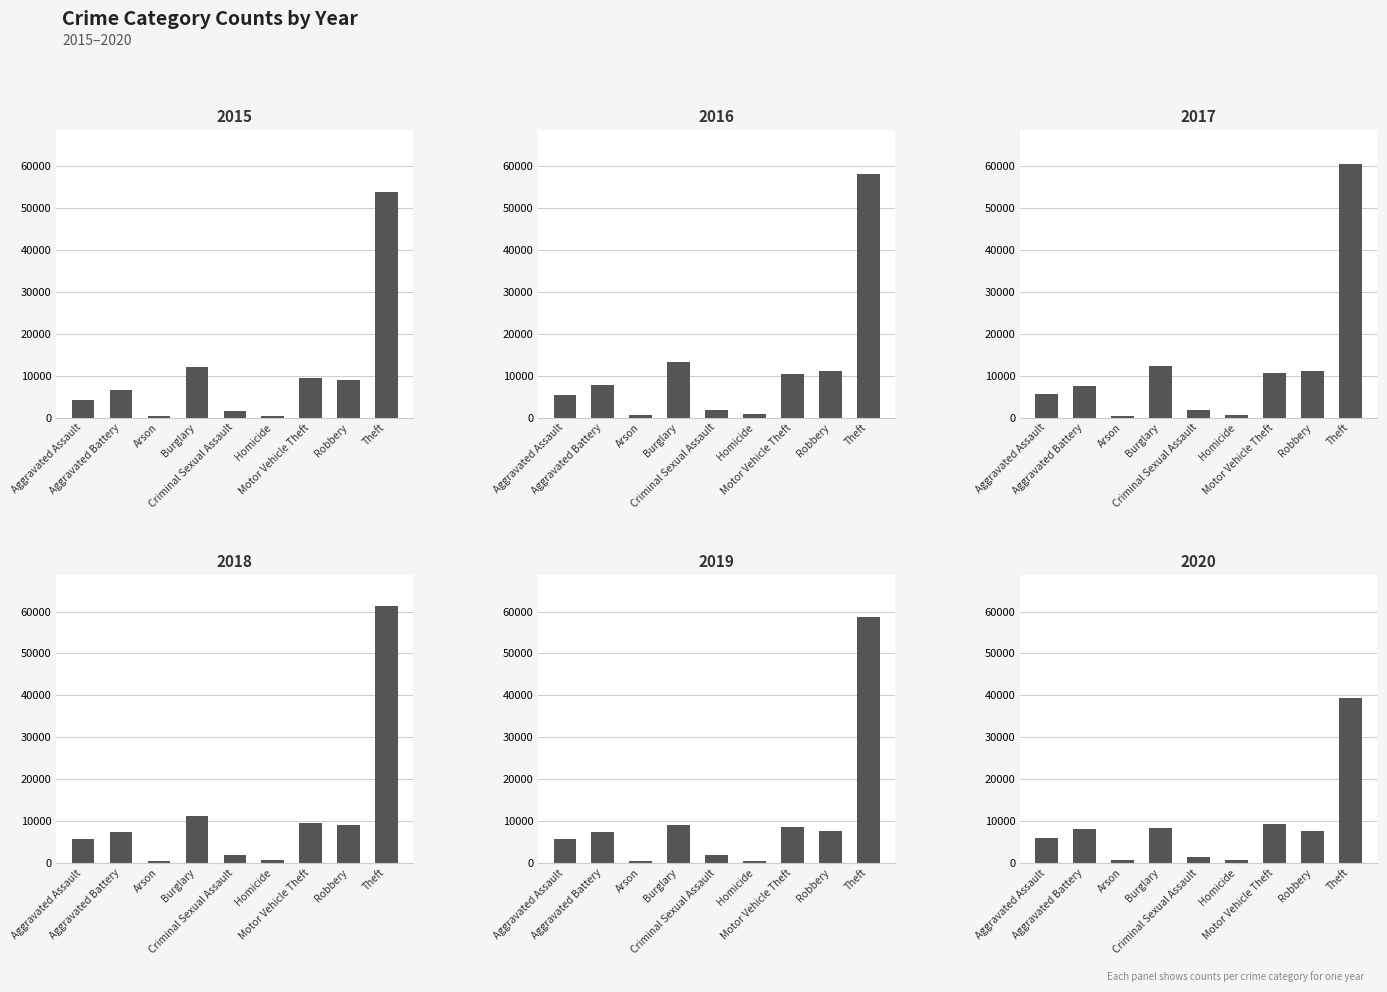

Does the chart contain stacked bars?

No